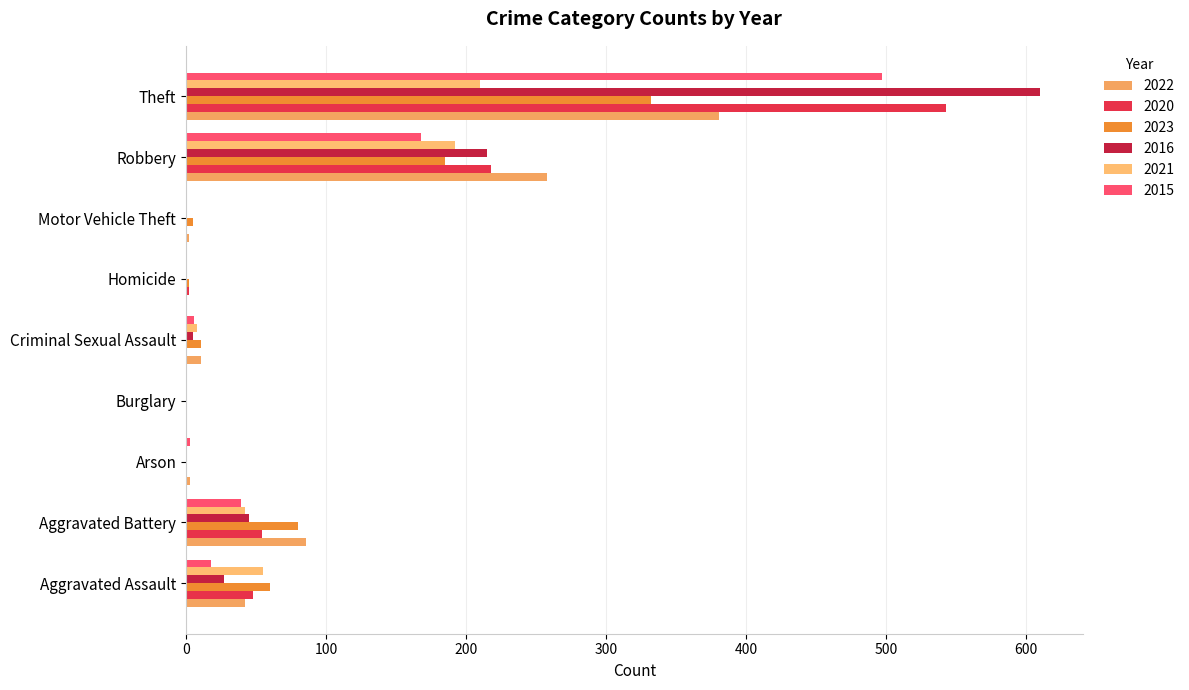

What is the sum of all 2021 values?

509